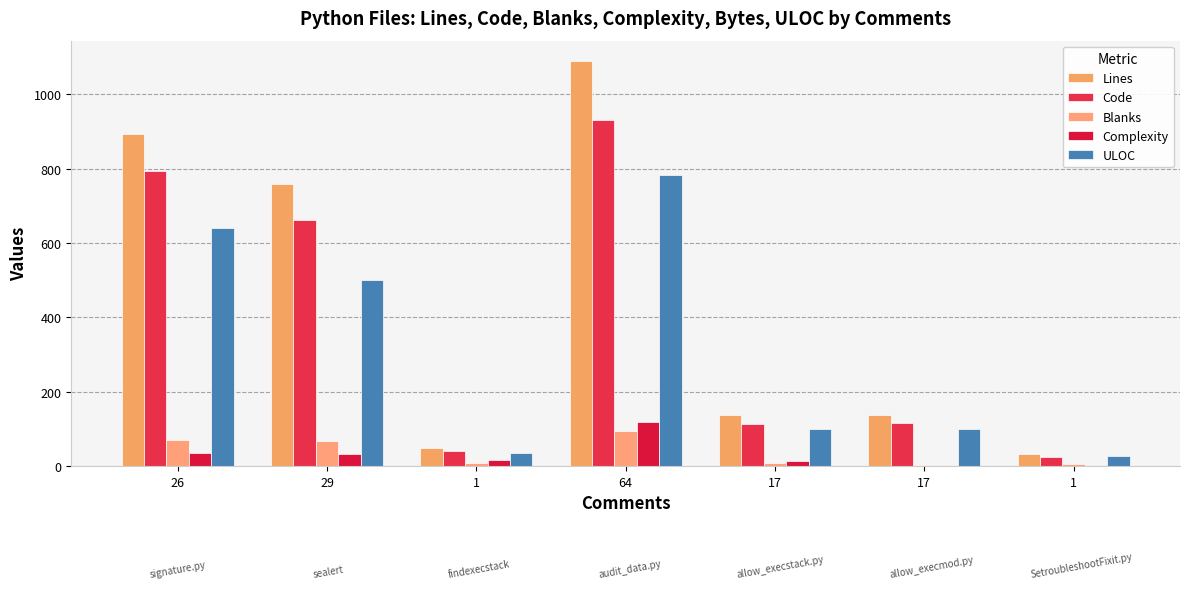

How many categories are shown in the chart?

7